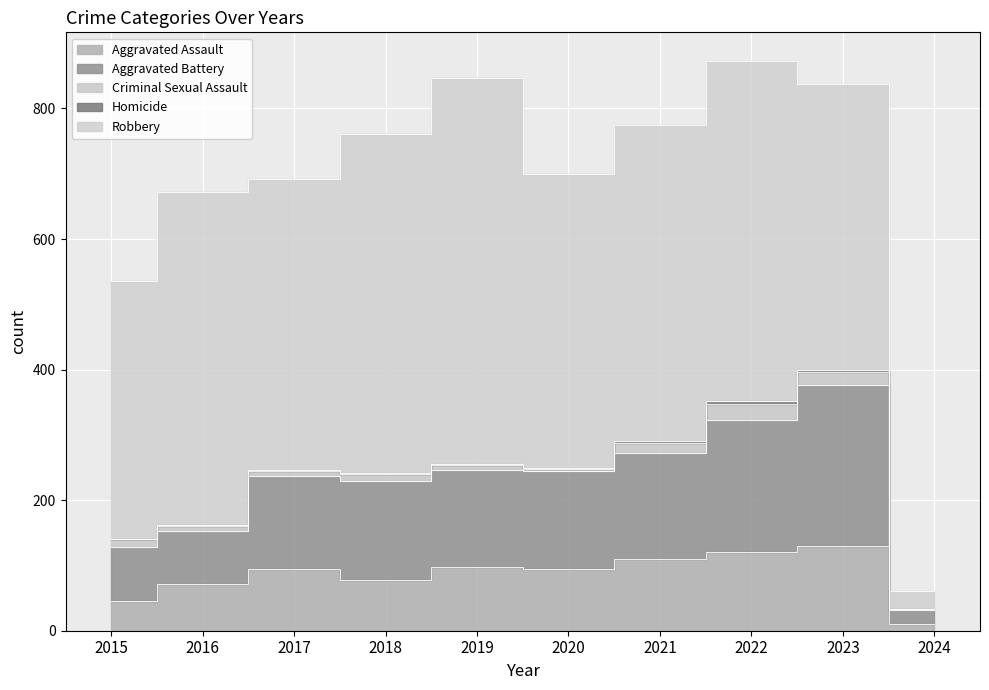

Reading right to left, transcribe all the data shown in this chart.

Aggravated Assault: 2024=11	2023=130	2022=121	2021=110	2020=94	2019=98	2018=77	2017=95	2016=71	2015=46
Aggravated Battery: 2024=21	2023=246	2022=202	2021=163	2020=150	2019=148	2018=152	2017=142	2016=82	2015=82
Criminal Sexual Assault: 2024=1	2023=21	2022=24	2021=14	2020=3	2019=8	2018=11	2017=8	2016=8	2015=12
Homicide: 2024=1	2023=2	2022=5	2021=4	2020=3	2019=2	2018=1	2017=1	2016=1	2015=0
Robbery: 2024=27	2023=438	2022=521	2021=484	2020=450	2019=591	2018=520	2017=446	2016=510	2015=395